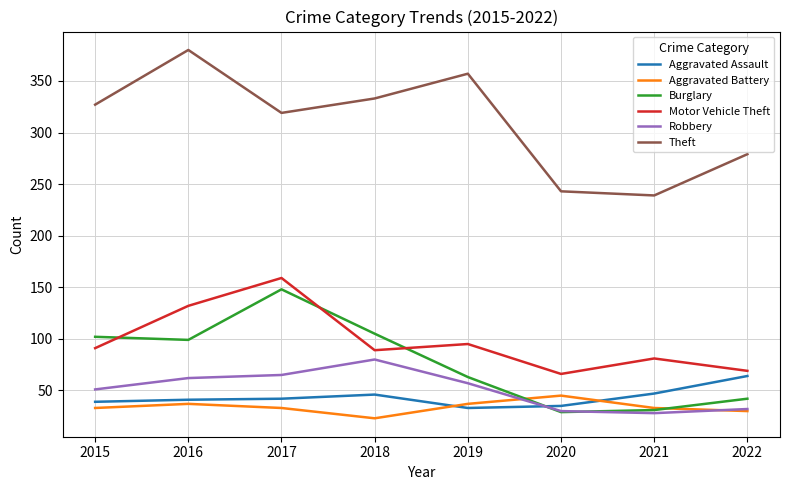

True or false: Motor Vehicle Theft and Robbery intersect in this chart.

False